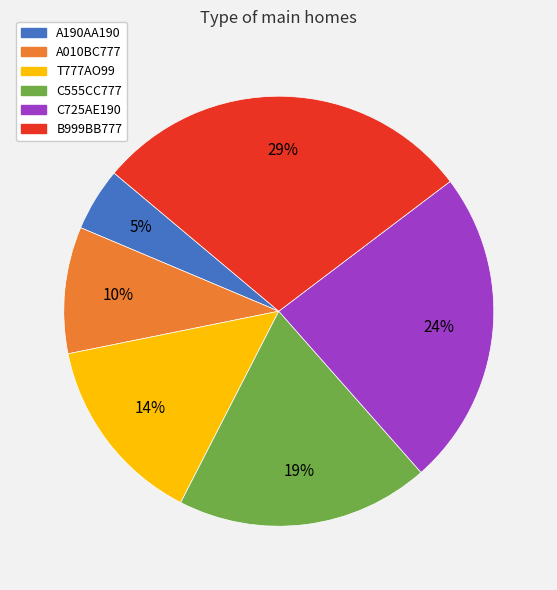

Count the number of slices in the pie.

6